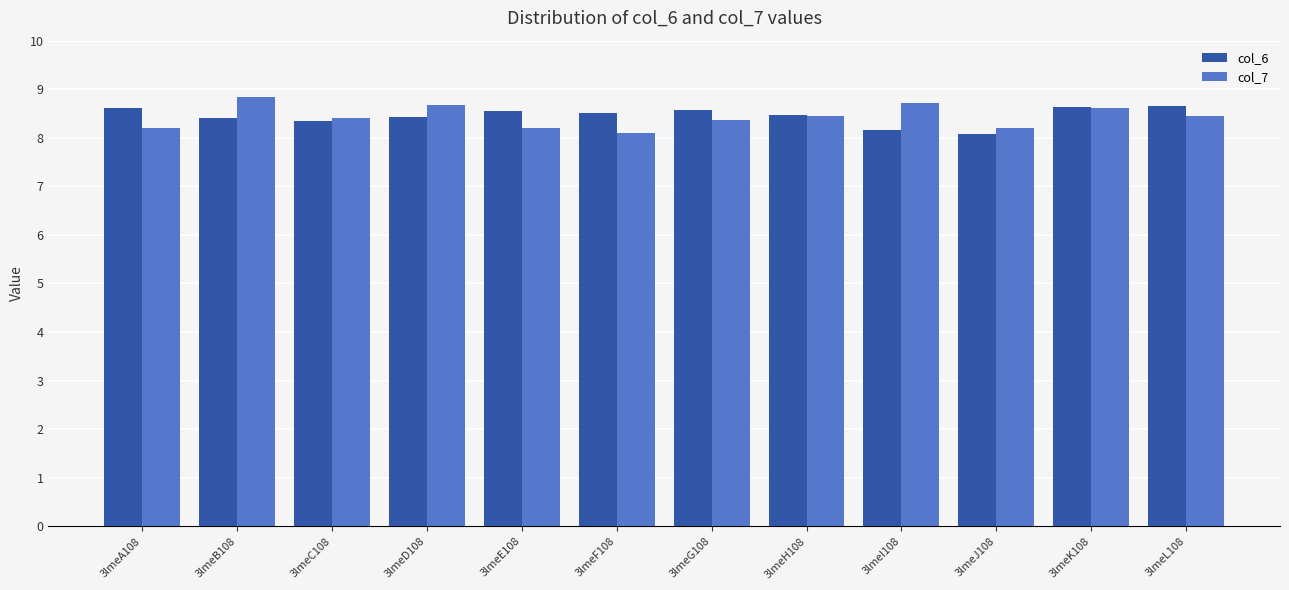

What is the difference between the maximum and minimum values in the col_7 series?

0.7